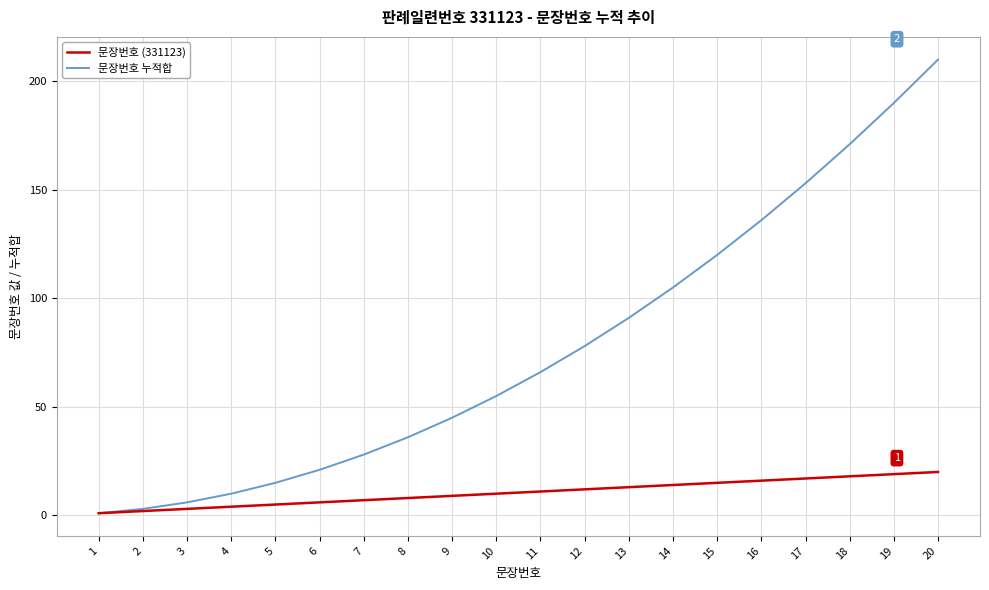

Is it true that 문장번호 누적합 equals 190 at 19?

True